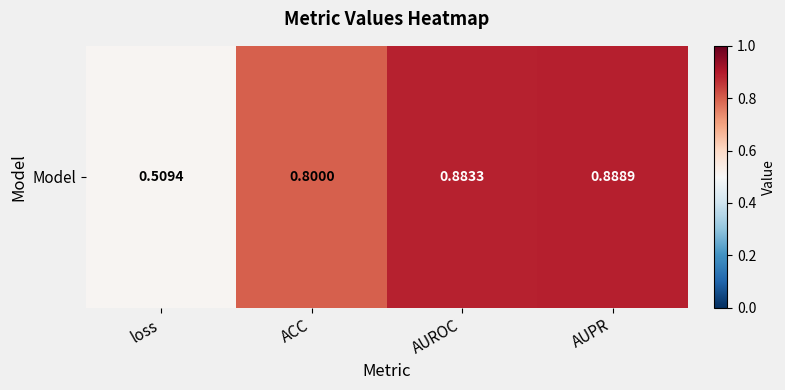

Rank the categories by value from lowest to highest.

loss, ACC, AUROC, AUPR